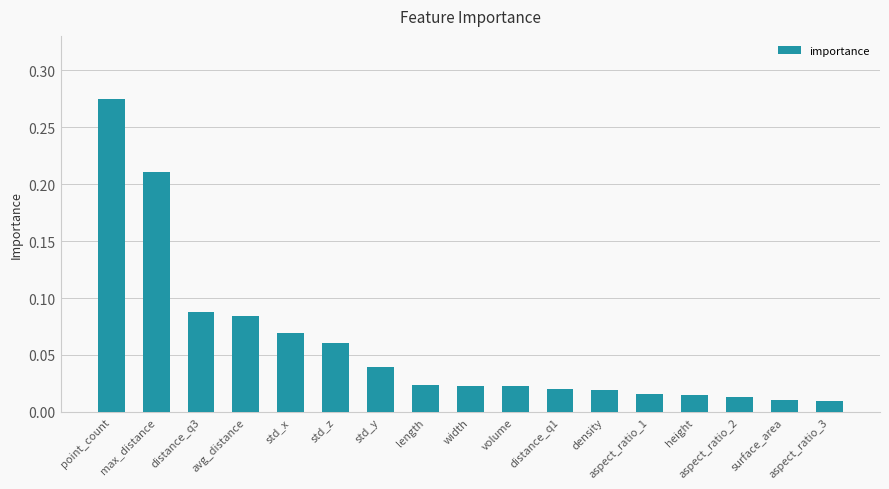

The chart shows a value of 0.0 at std_x. True or false?

False